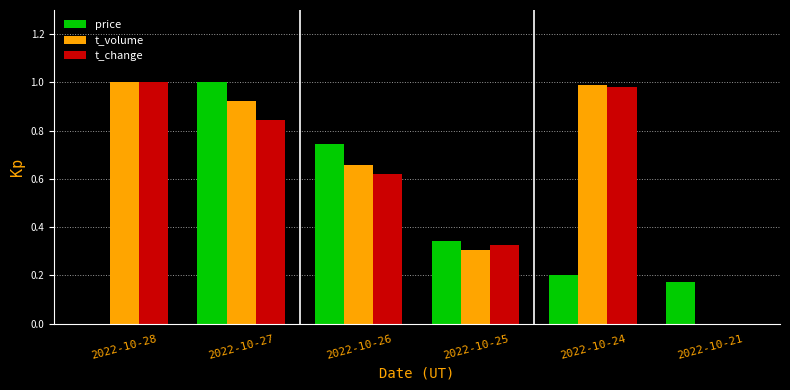

What is the sum of the price values at 2022-10-26 and 2022-10-25?

1.1